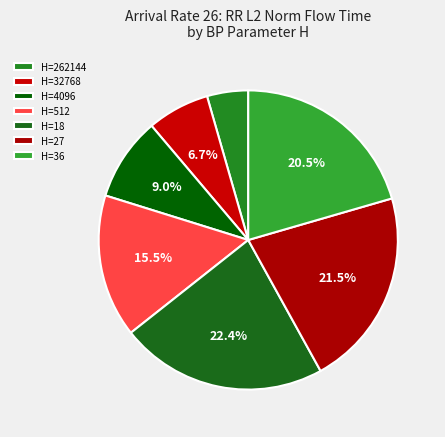

Is there a majority slice in this chart?

No